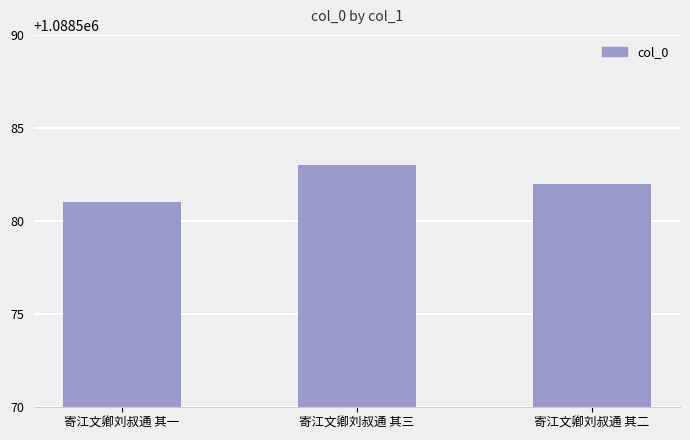

Reading right to left, what are all the values shown in this chart?

1088582	1088583	1088581